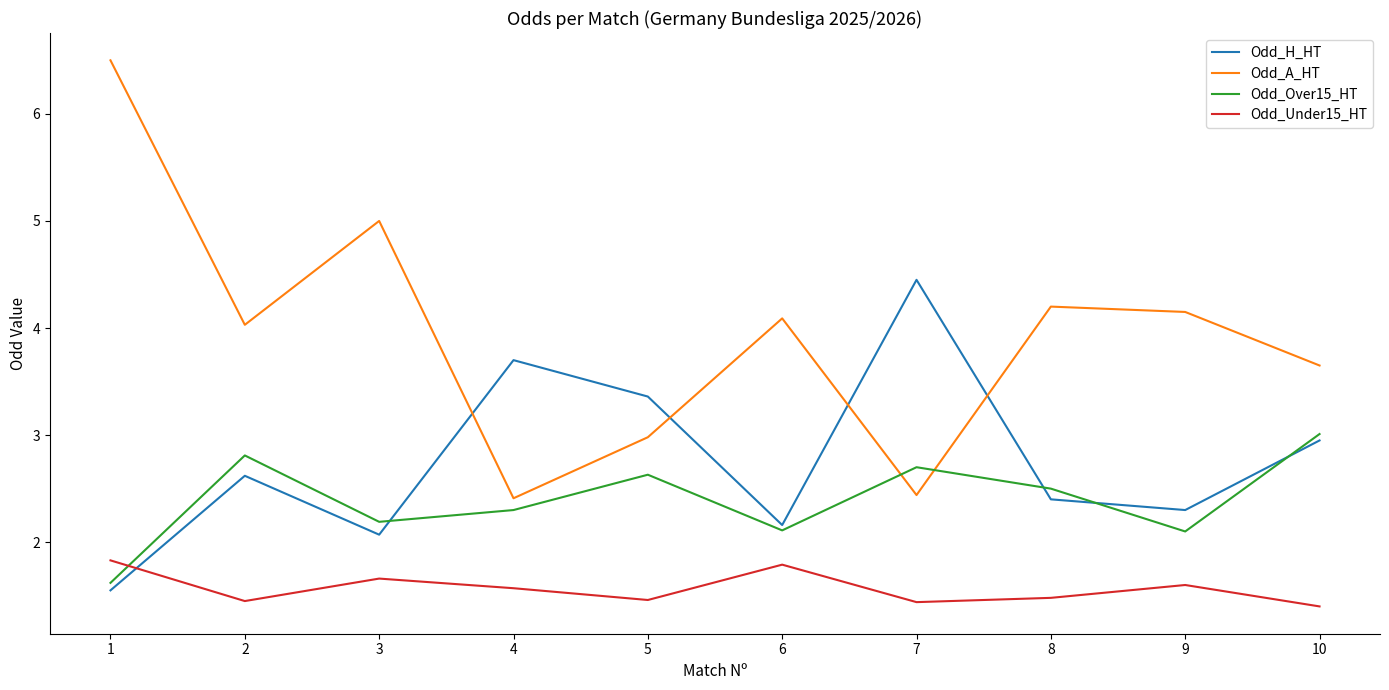

What is the approximate value of Odd_A_HT at 5?

3.0